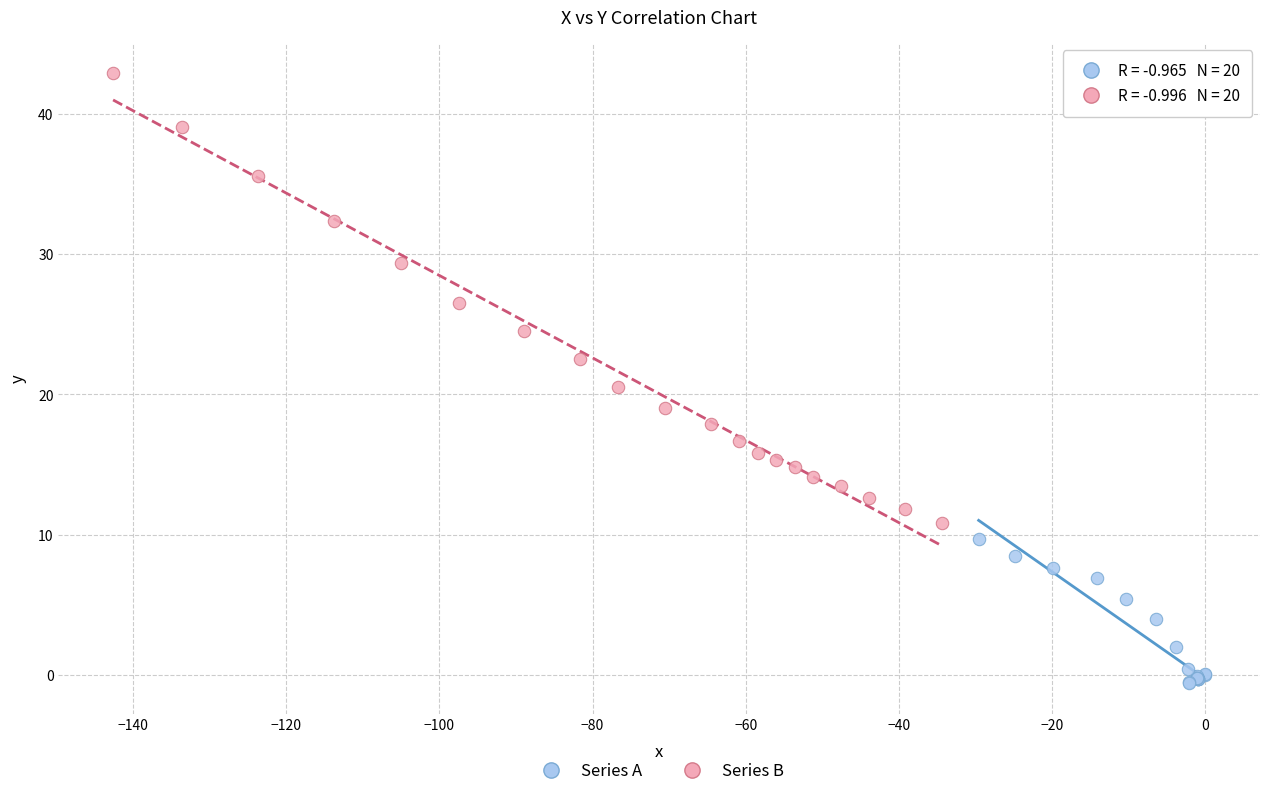

Which series reaches the maximum Y coordinate?

Series B